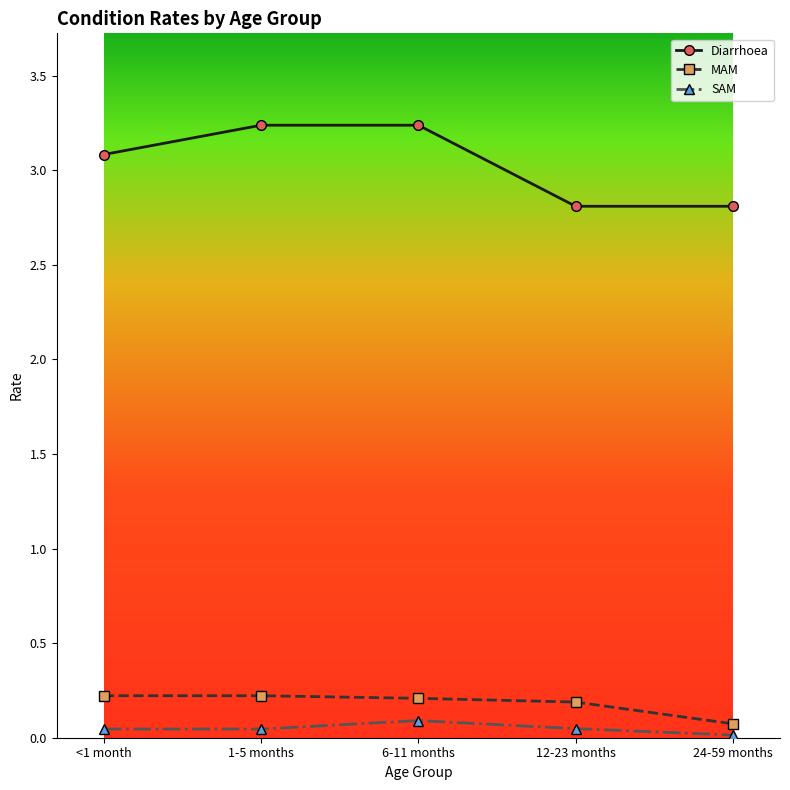

Rank the series at 1-5 months from highest to lowest value.

Diarrhoea, MAM, SAM